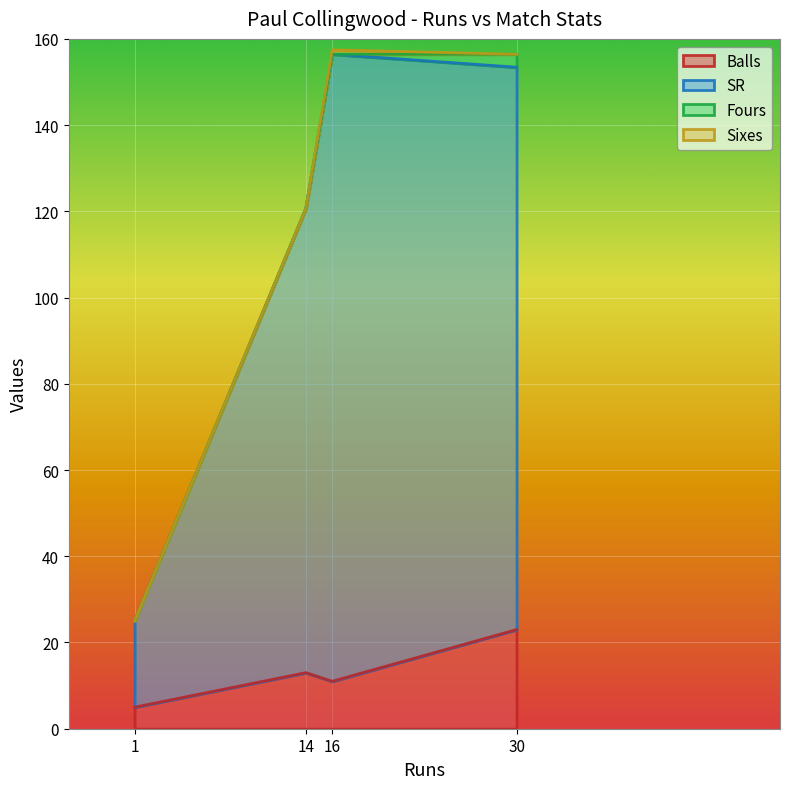

The value of Sixes at 1 is -0.3. True or false?

False